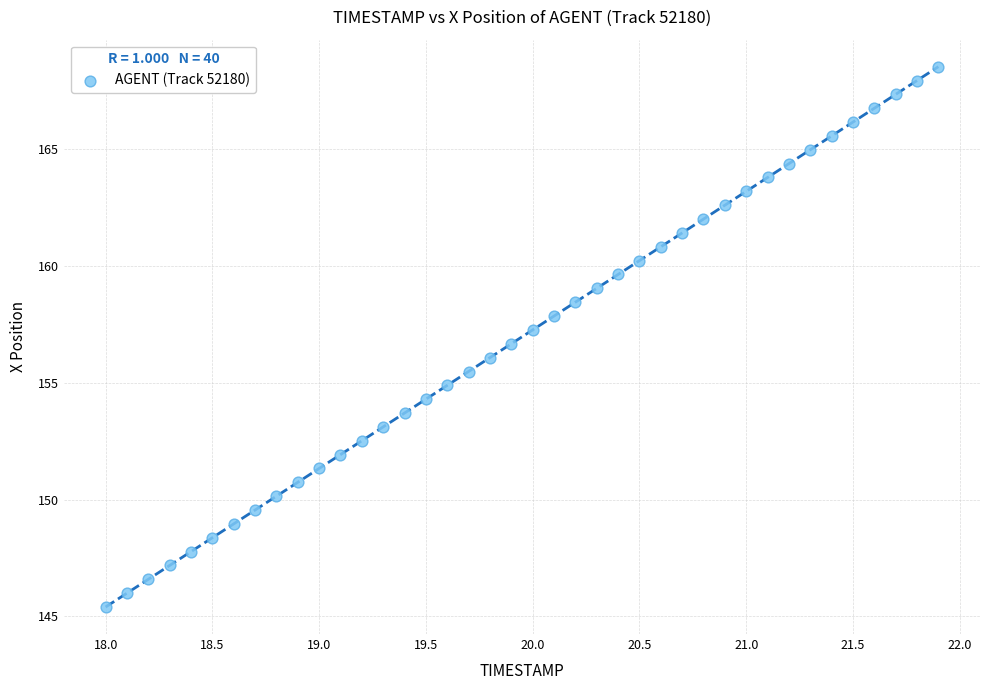

What is the range of X values (max minus min)?

3.9